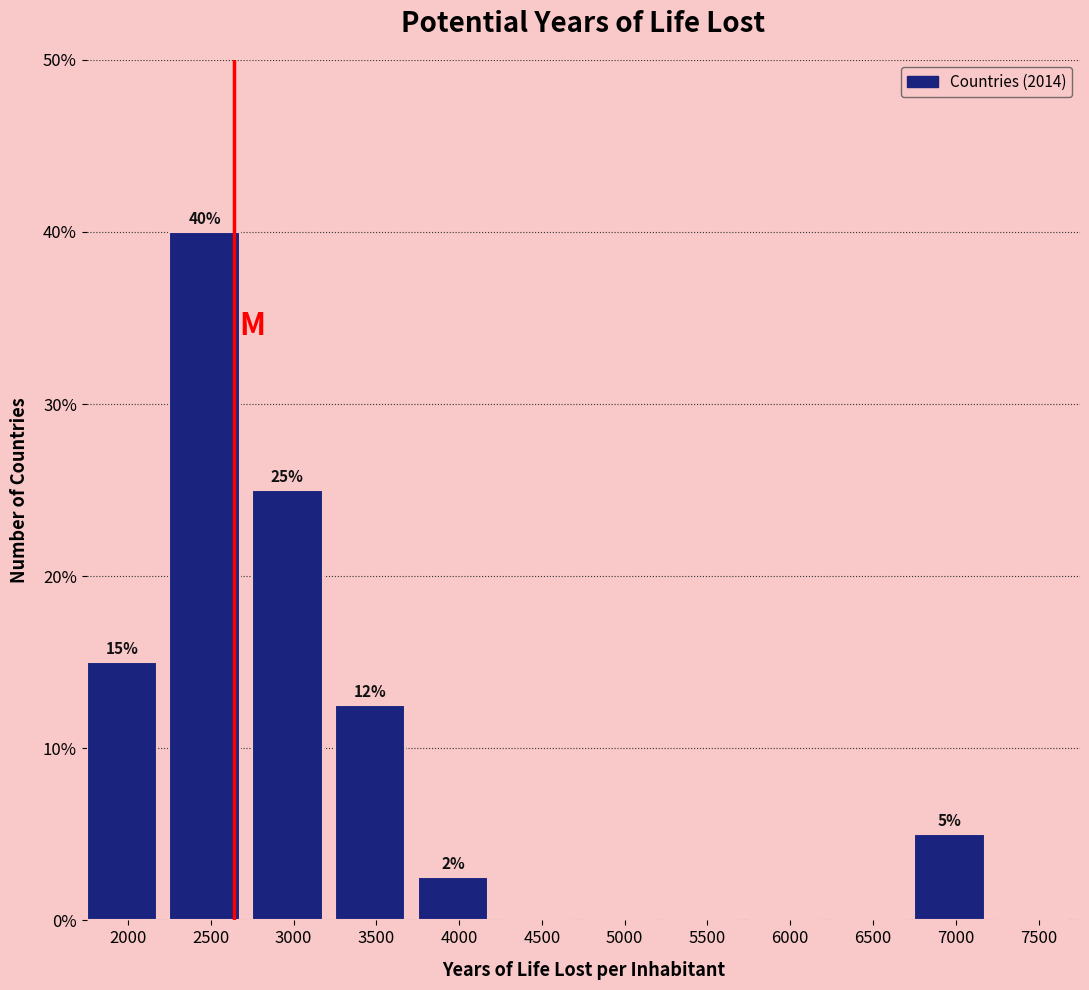

Which has a higher value, 2500 or 6000?

2500